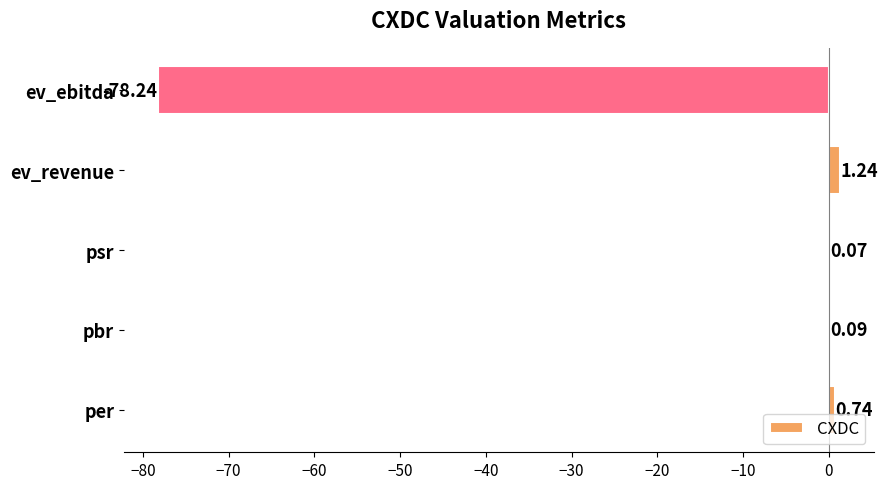

At which label is the value closest to -38?

psr